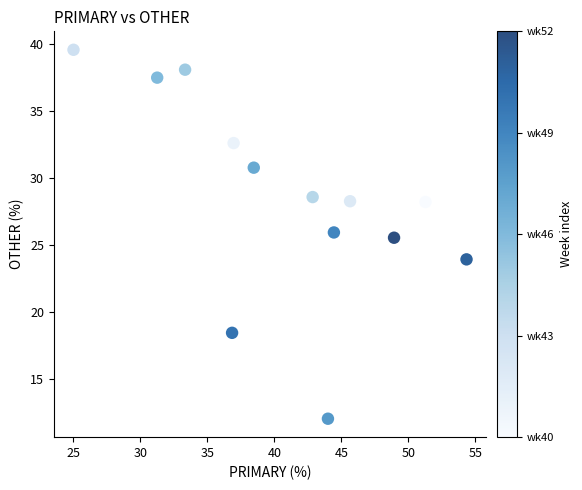

What Y value in the scatter plot is closest to 25?

25.5